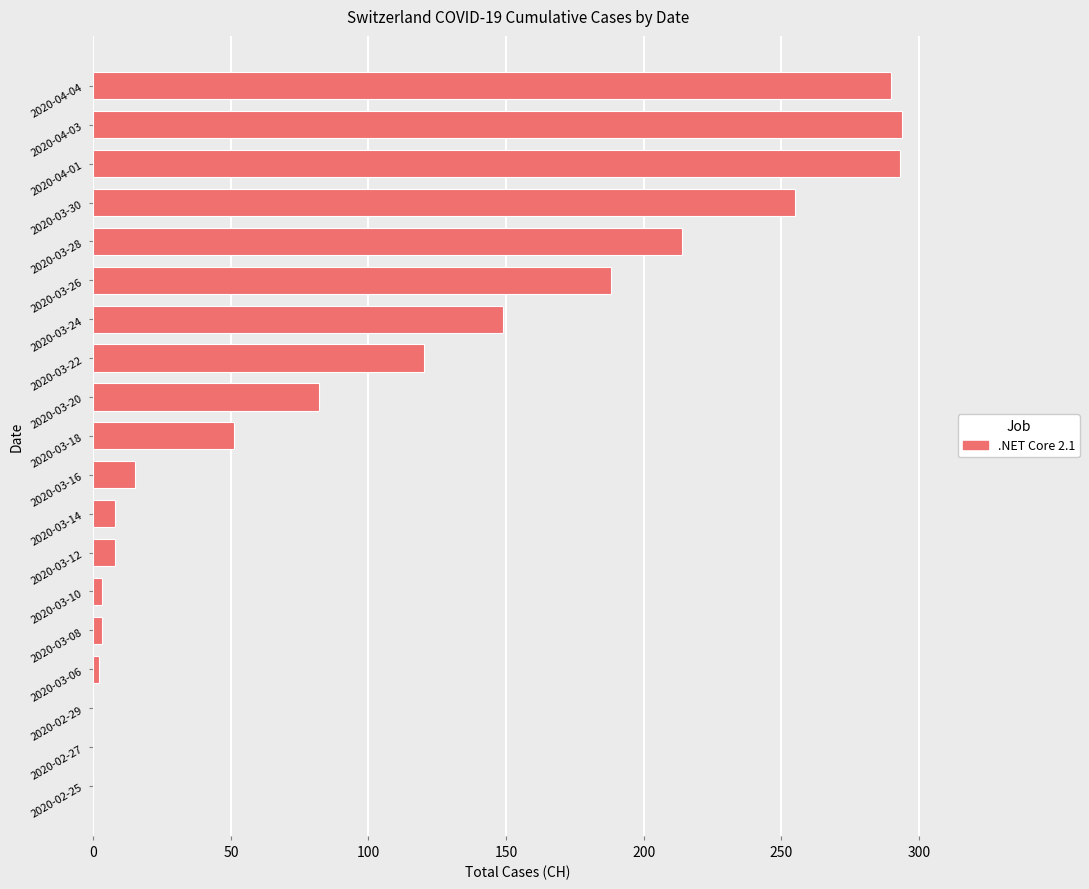

What is the maximum value shown in the chart?

294